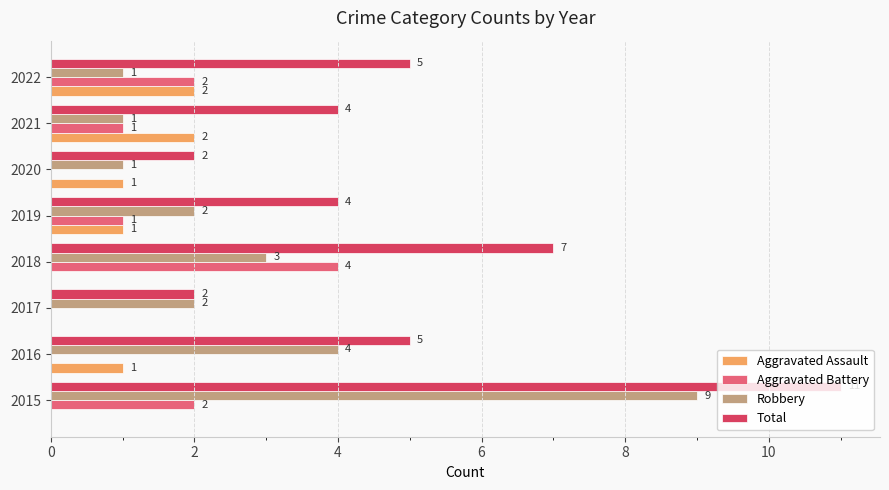

What are all the series names shown in the legend?

Aggravated Assault, Aggravated Battery, Robbery, Total